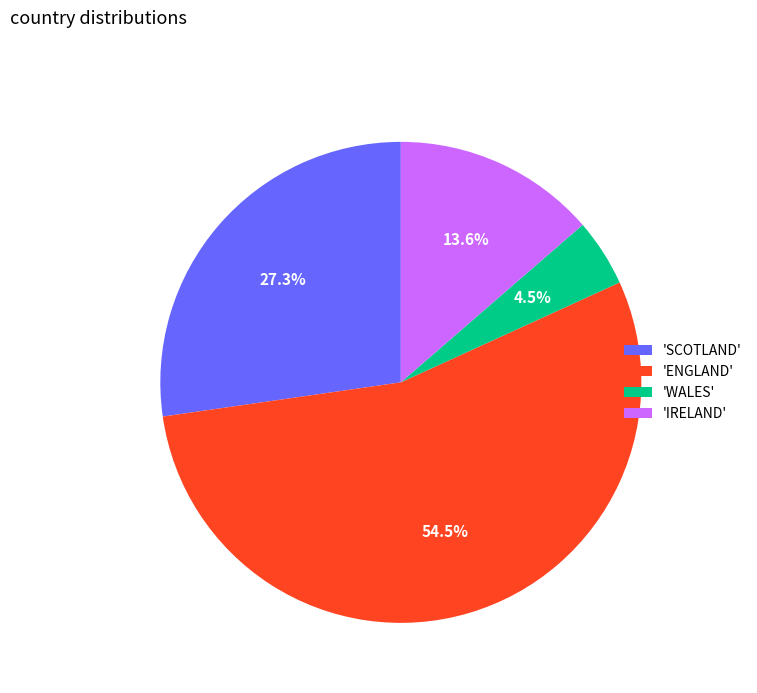

How much of the chart is everything except 'WALES'?

95.5%